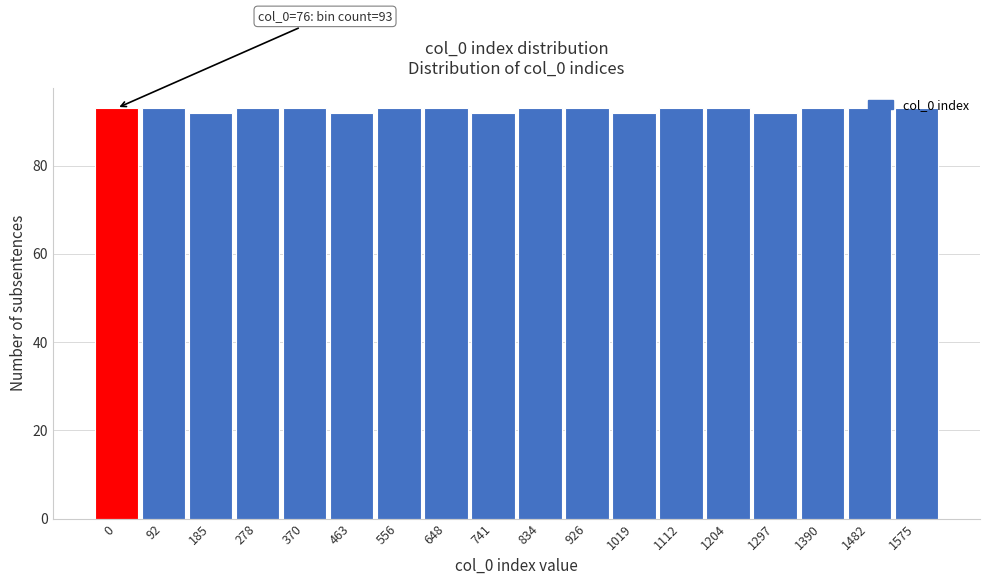

What is the sum of all values?

1669